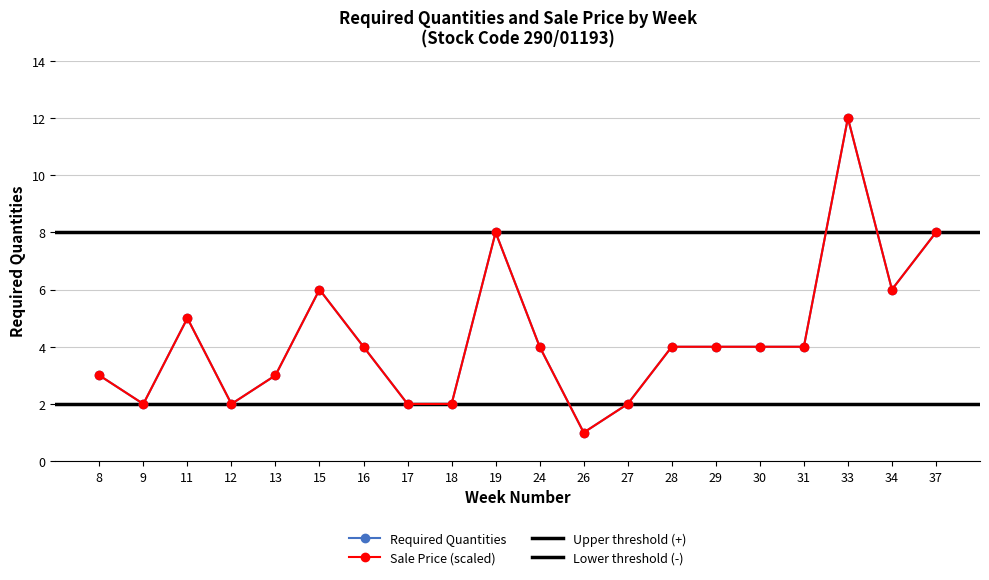

At how many categories does at least one series exceed 1?

19